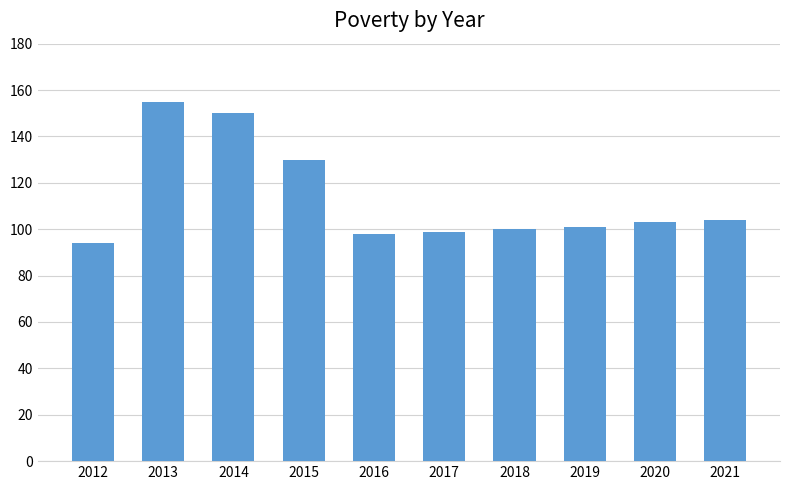

What is the difference between the second highest and second lowest values?

52